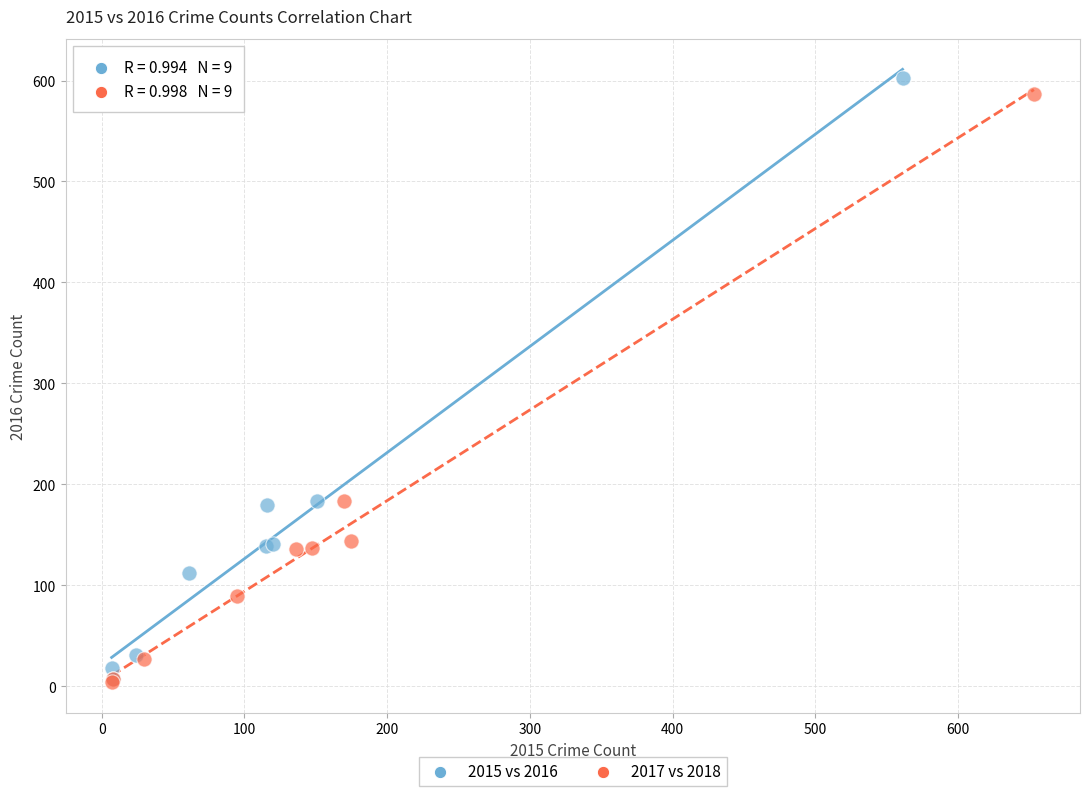

Which series has the widest spread of Y values?

2015 vs 2016